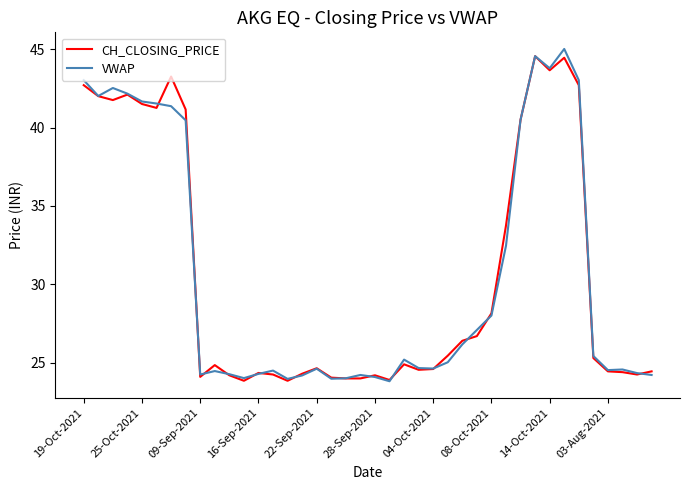

What is the highest value of the VWAP series?

45.0